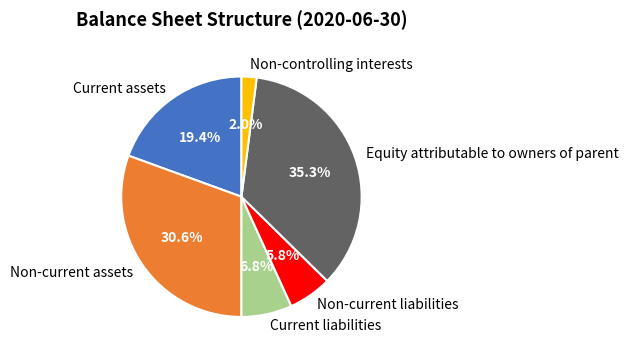

What is the smallest slice in the pie chart?

Non-controlling interests